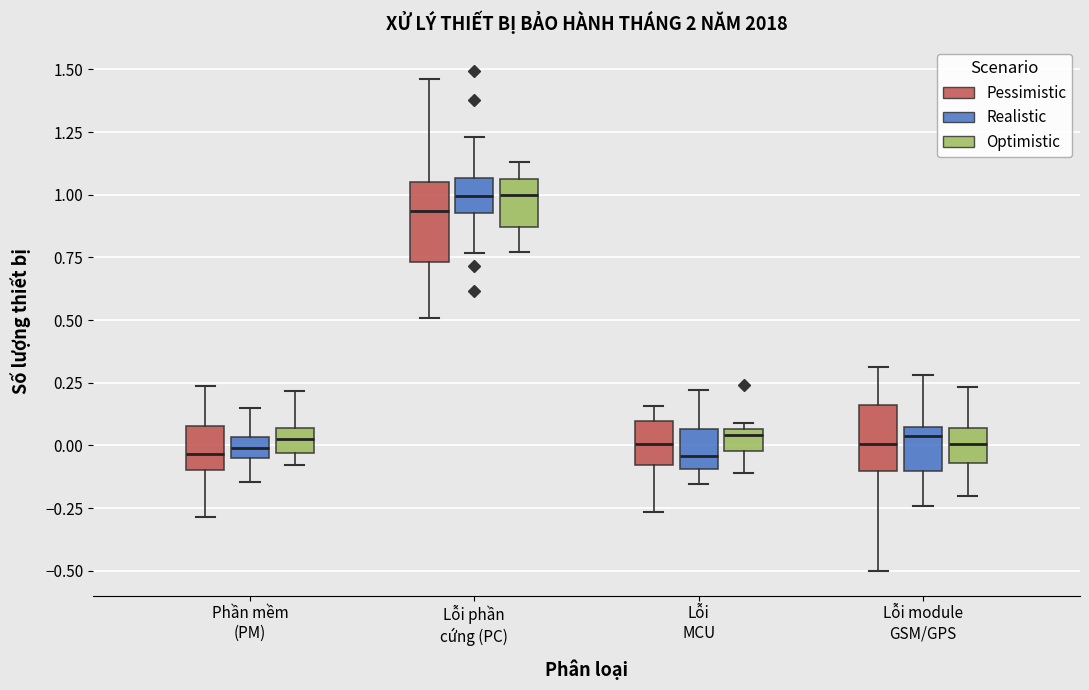

Where is the upper edge of the box for Lỗi module GSM/GPS (Realistic) on the y-axis? The values are not printed on the chart, so give them approximately, as read against the axis.

0.05